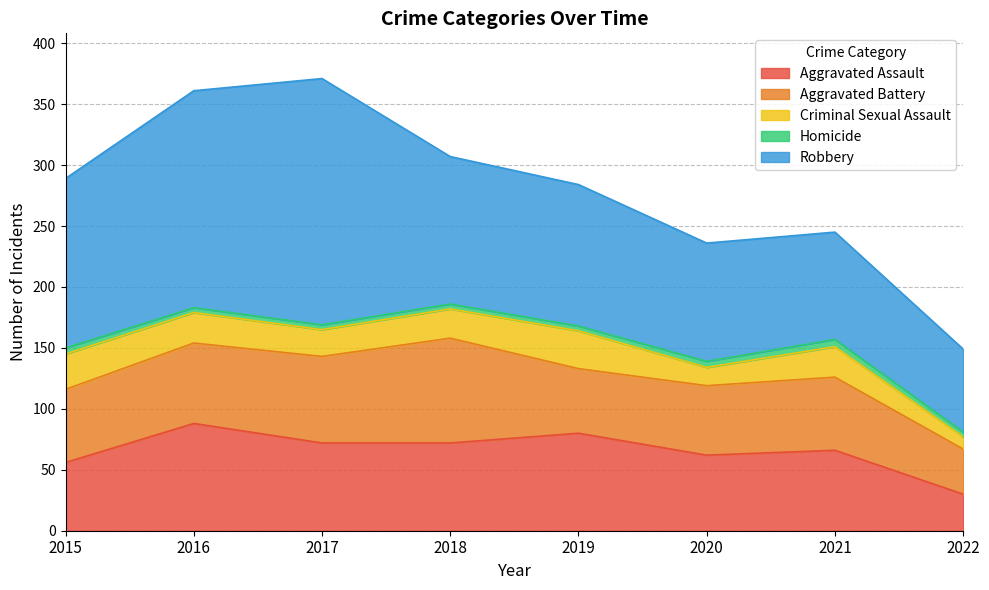

Which series has the largest total across all categories?

Robbery